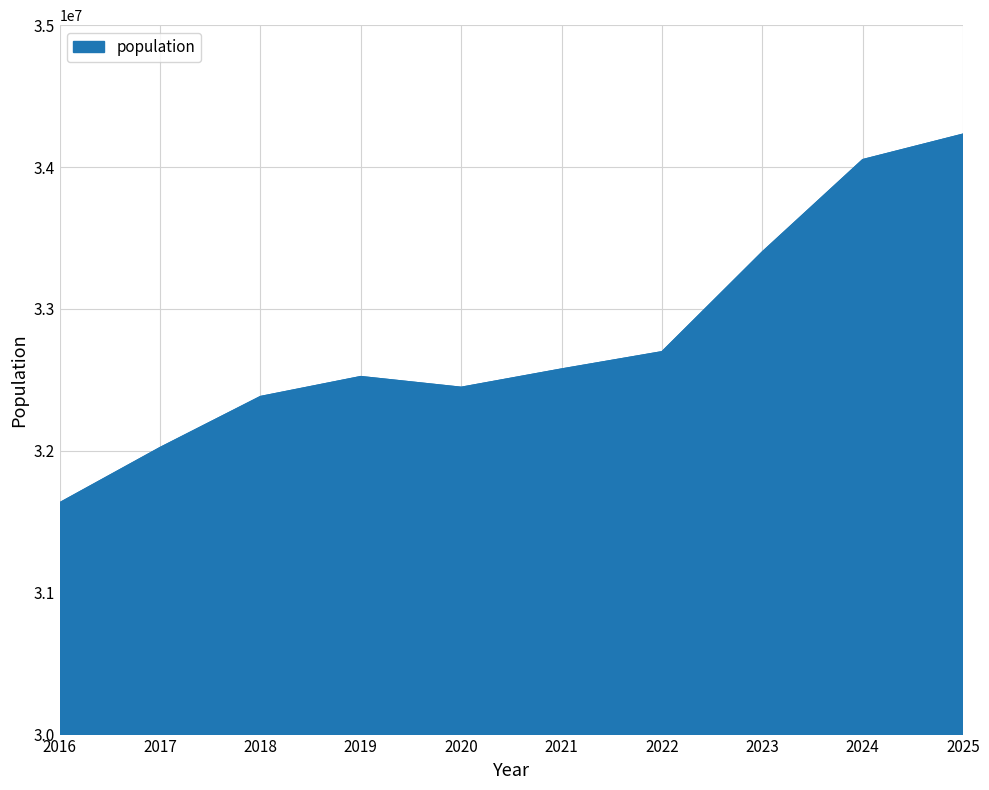

Count the number of data series in this chart.

1